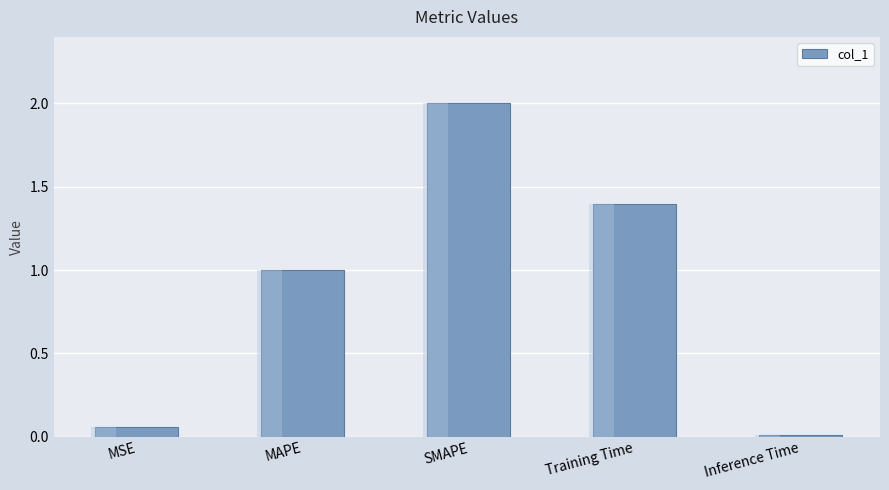

What is the sum of all values?

4.5